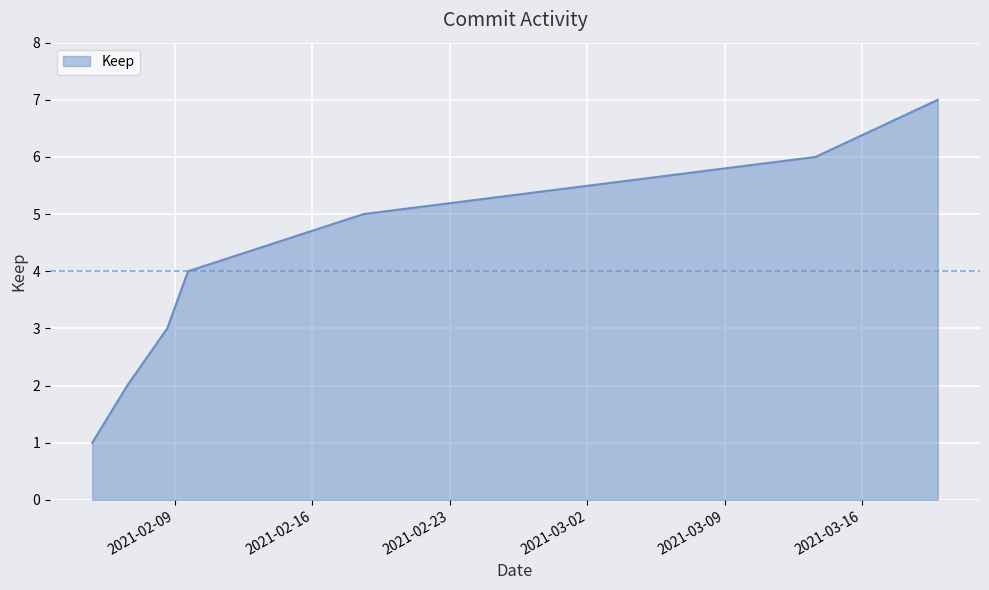

What is the maximum value shown in the chart?

7